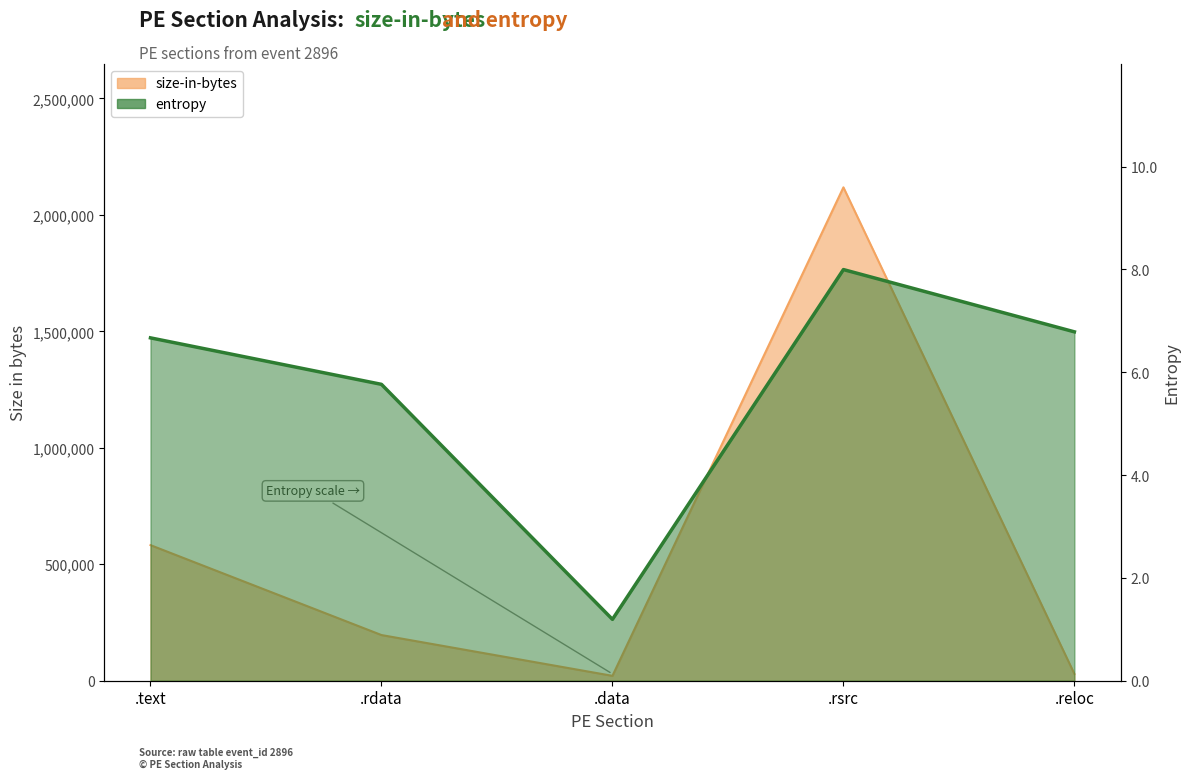

At how many categories does at least one series exceed 1123637?

1